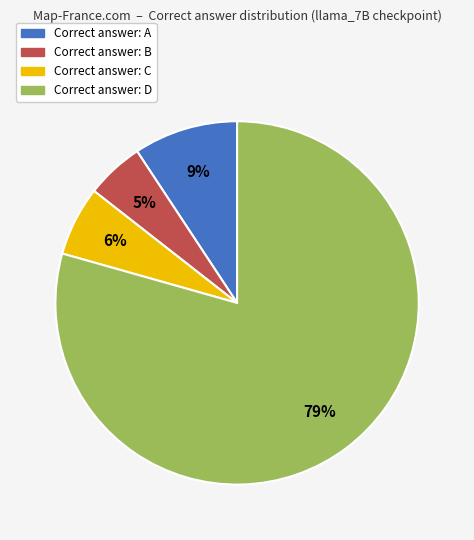

Is there a majority slice in this chart?

Yes